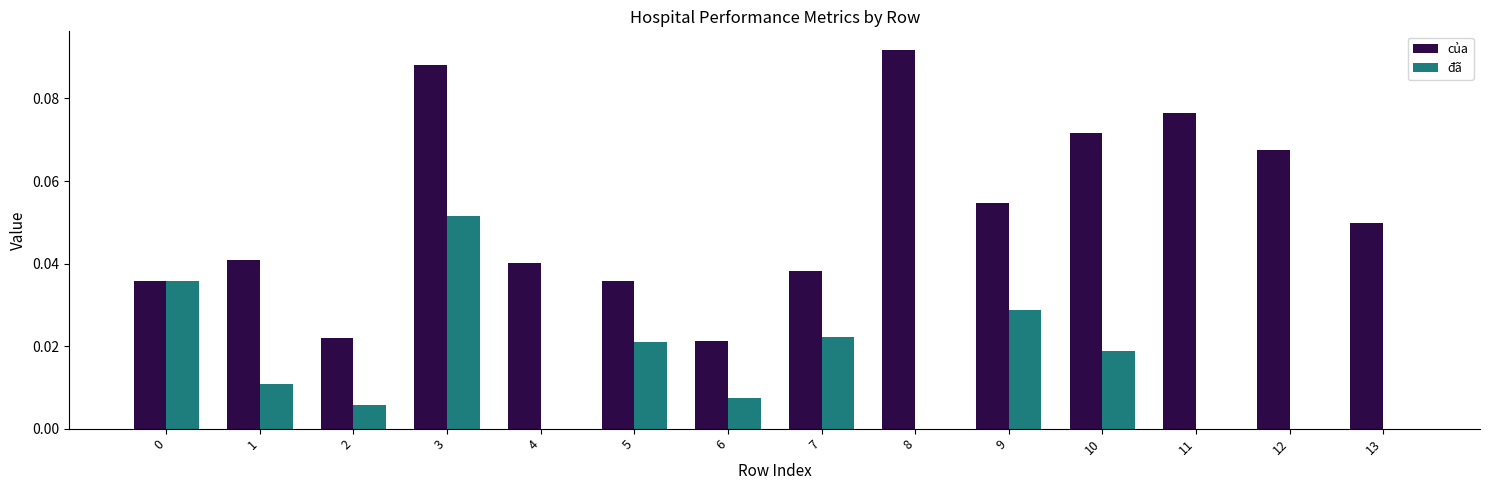

Between 5 and 6, which series saw the biggest shift?

của